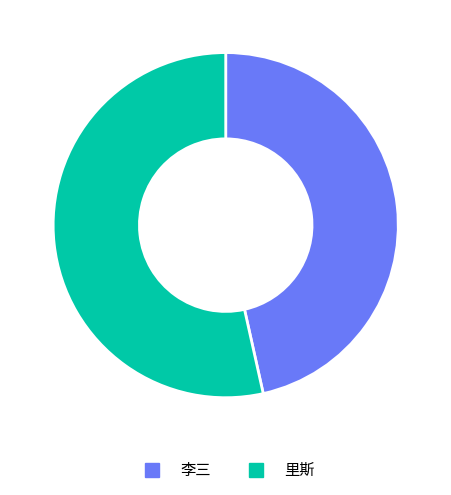

Count the number of slices in the pie.

2